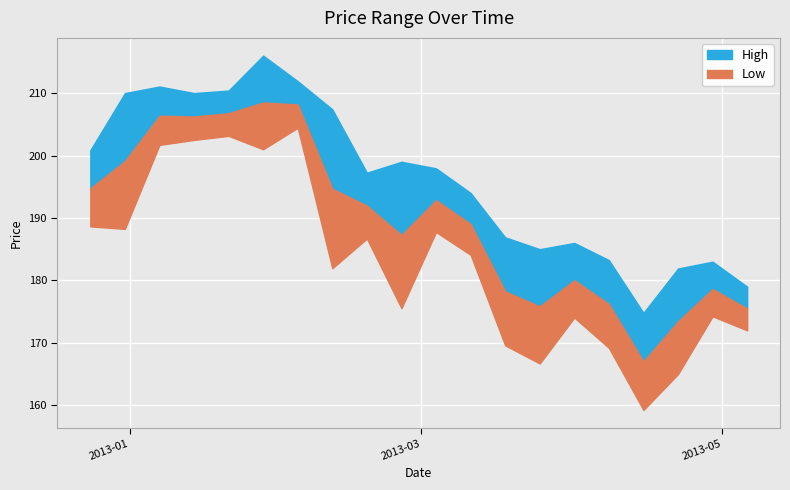

Reading right to left, extract all data points from this chart.

High: 2013-05-06=179.0	2013-04-29=183.0	2013-04-22=181.9	2013-04-15=174.8	2013-04-08=183.2	2013-04-01=186.0	2013-03-25=185.0	2013-03-18=186.9	2013-03-11=194.0	2013-03-04=197.9	2013-02-25=199.0	2013-02-18=197.2	2013-02-11=207.4	2013-02-04=211.9	2013-01-28=216.0	2013-01-21=210.4	2013-01-14=210.0	2013-01-07=211.1	2012-12-31=210.0	2012-12-24=200.8
Low: 2013-05-06=172.0	2013-04-29=174.2	2013-04-22=165.0	2013-04-15=159.2	2013-04-08=169.2	2013-04-01=174.1	2013-03-25=166.7	2013-03-18=169.6	2013-03-11=184.1	2013-03-04=187.8	2013-02-25=175.6	2013-02-18=186.7	2013-02-11=181.9	2013-02-04=204.4	2013-01-28=201.0	2013-01-21=203.2	2013-01-14=202.5	2013-01-07=201.7	2012-12-31=188.2	2012-12-24=188.7